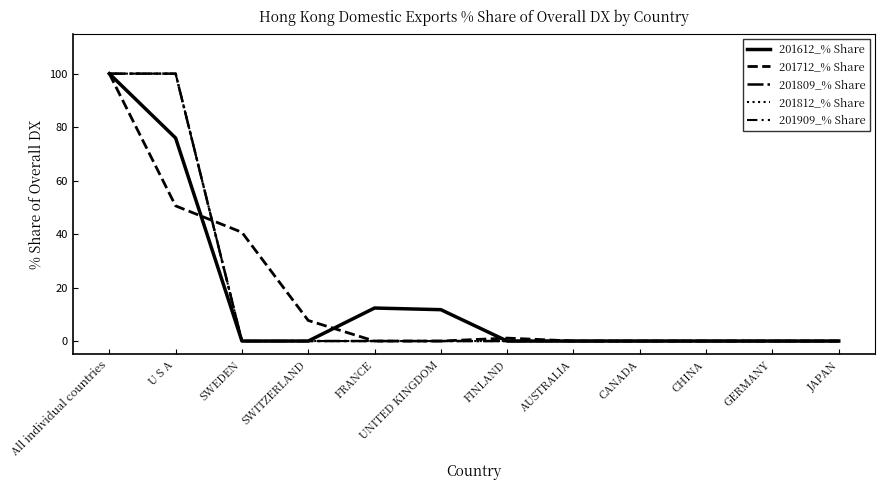

Does the chart display data point markers on the line(s)?

No